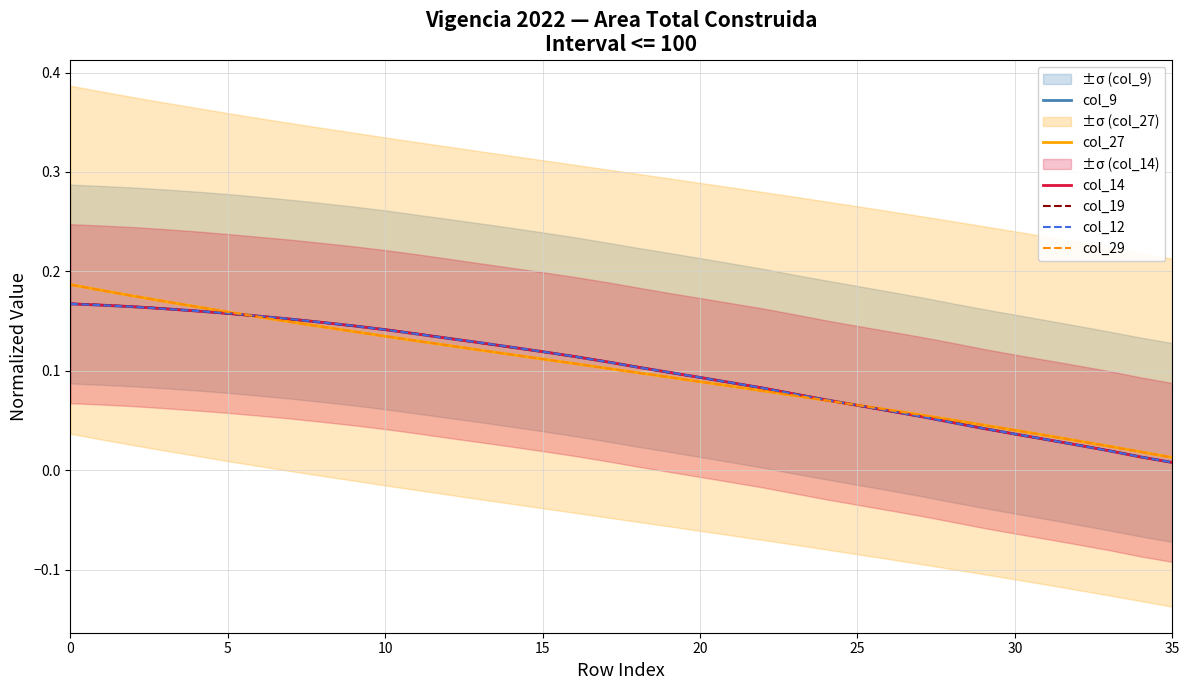

Is it true that col_19 equals 0.1 at 11?

True